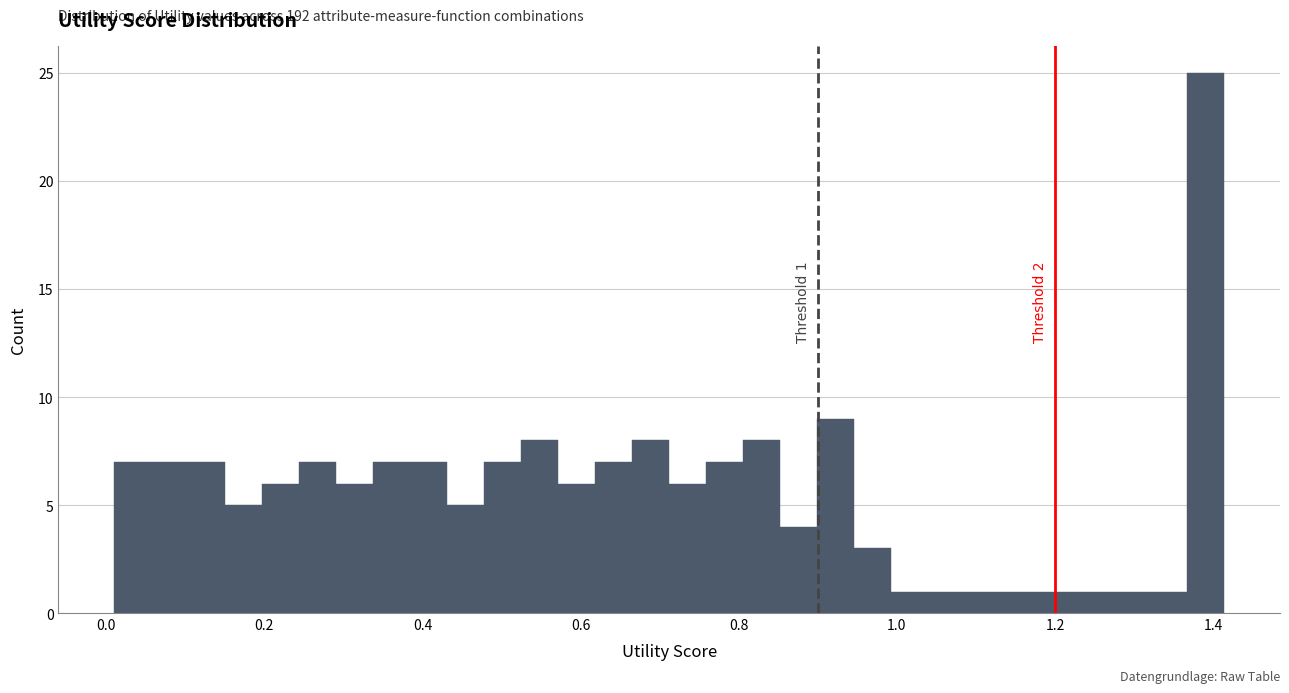

Read against the x-axis, roughly where is the centre of the tallest bar?

1.40